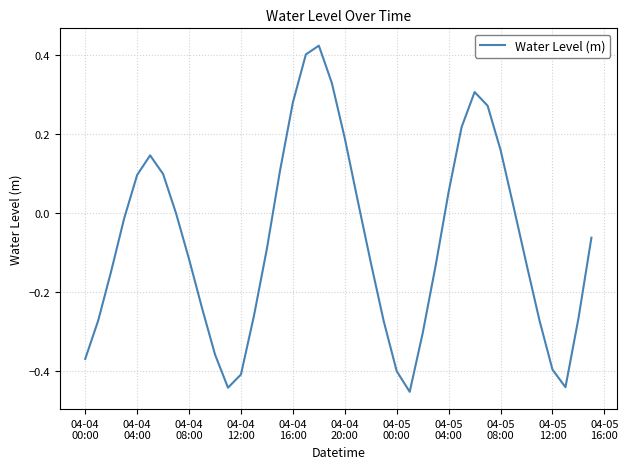

What is the difference between the maximum and minimum values?

0.9